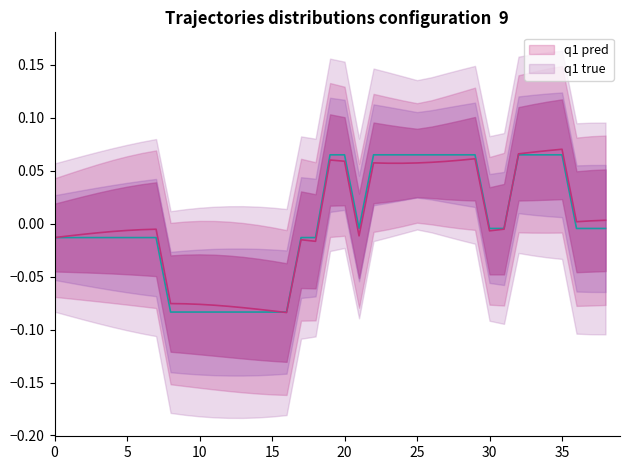

How many lines are shown in the chart?

2